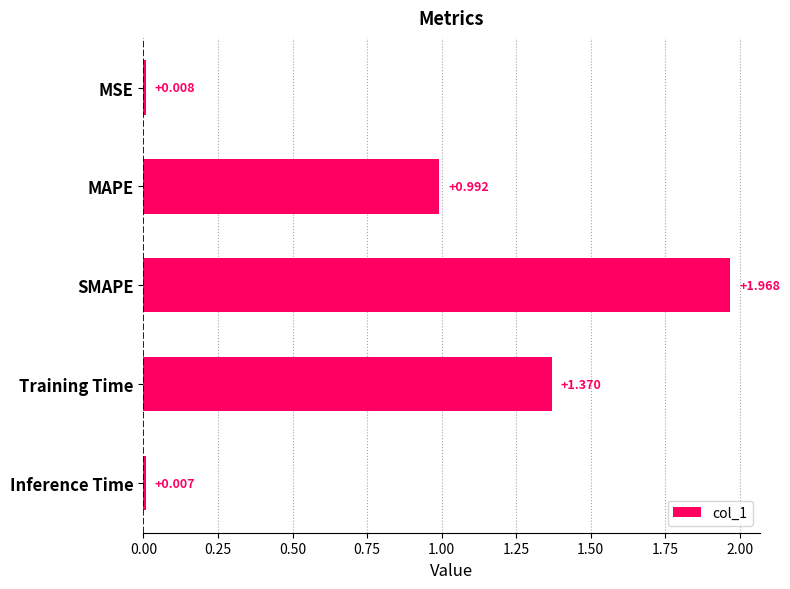

What is the label of the 2nd bar from the bottom?

Training Time